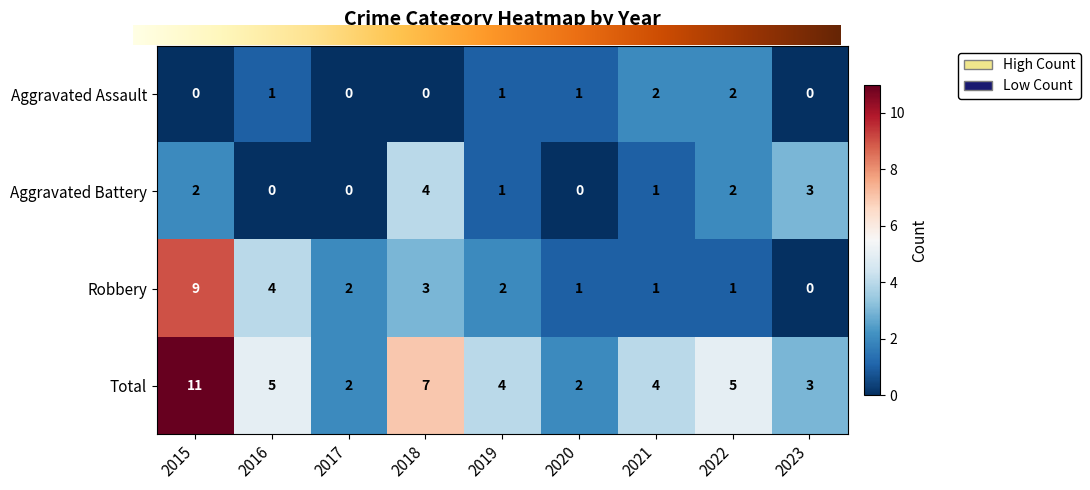

What is the sum of the Aggravated Assault values at 2022 and 2019?

3